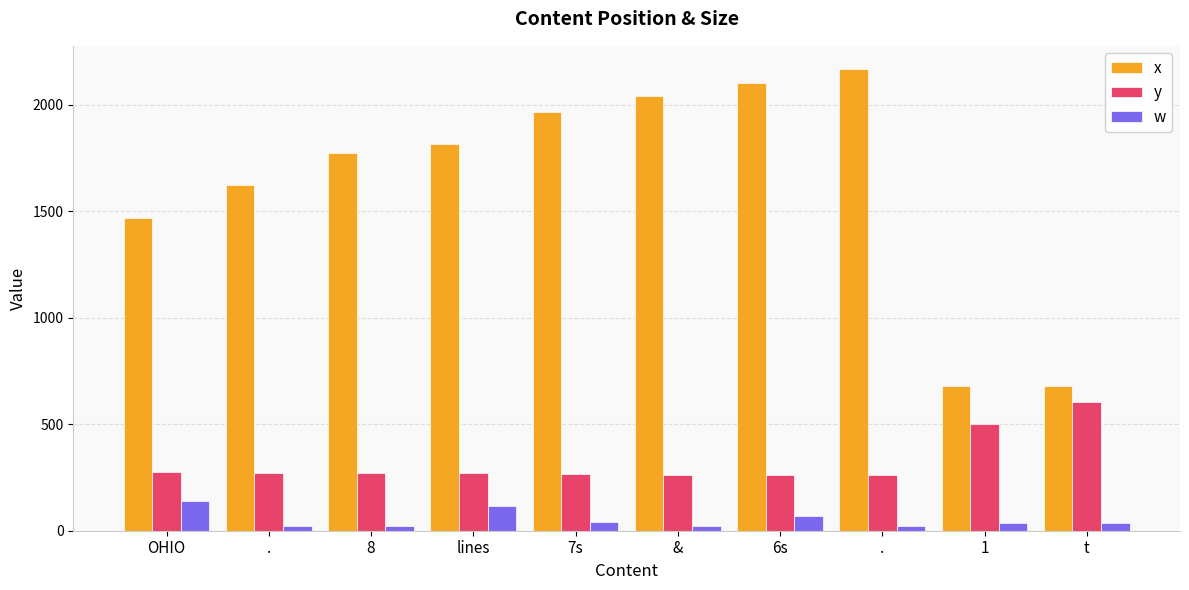

How many bars are there in total?

30